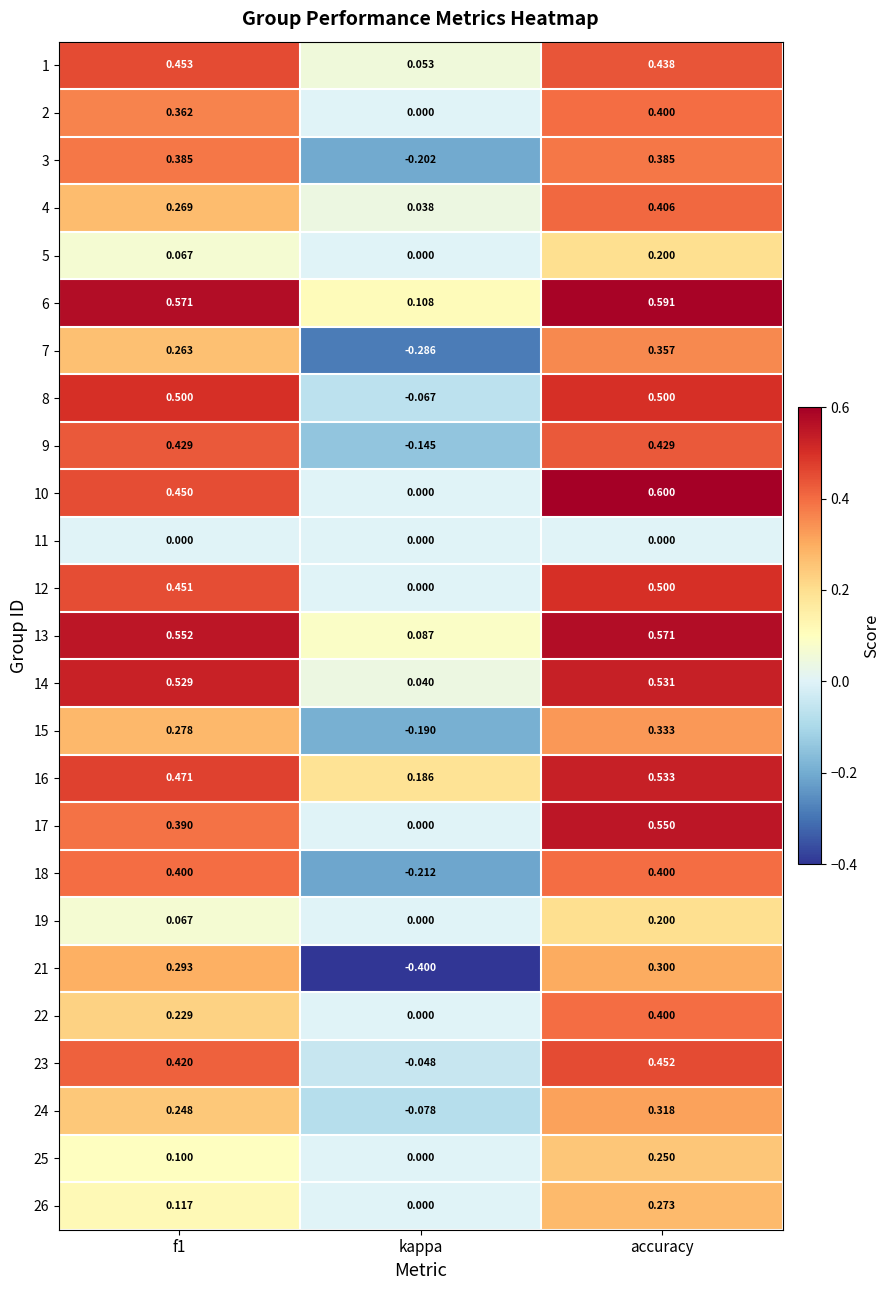

Which series has the widest spread of values?

21